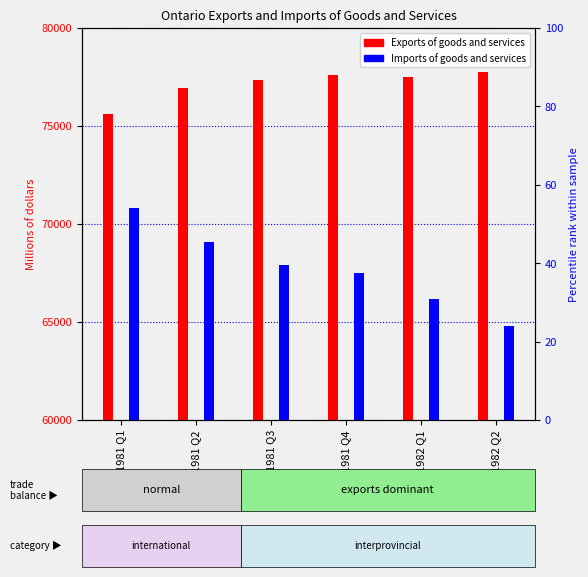

How many bars are there in each group?

2